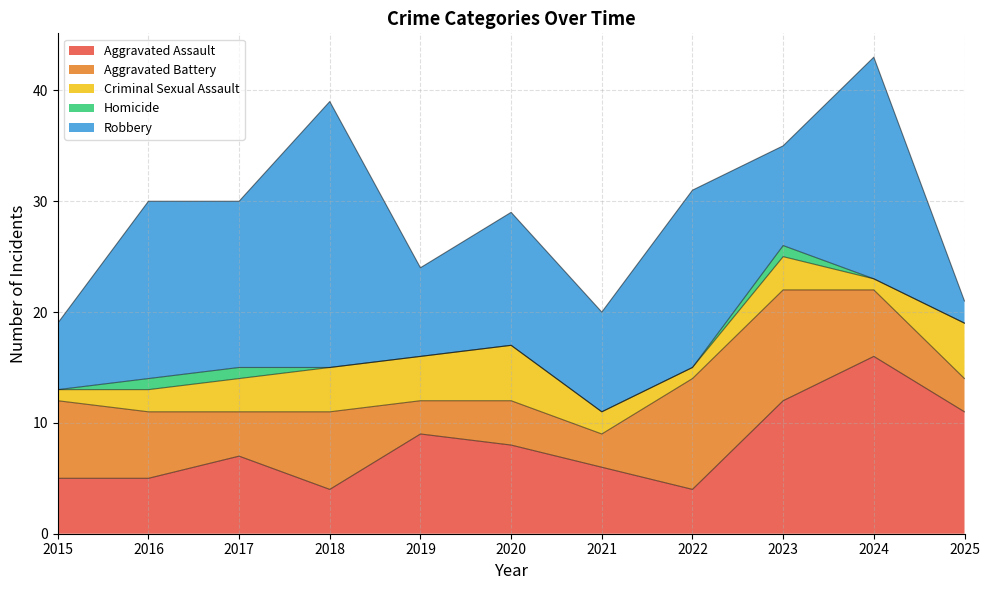

Which series changed the most between 2020 and 2021?

Criminal Sexual Assault